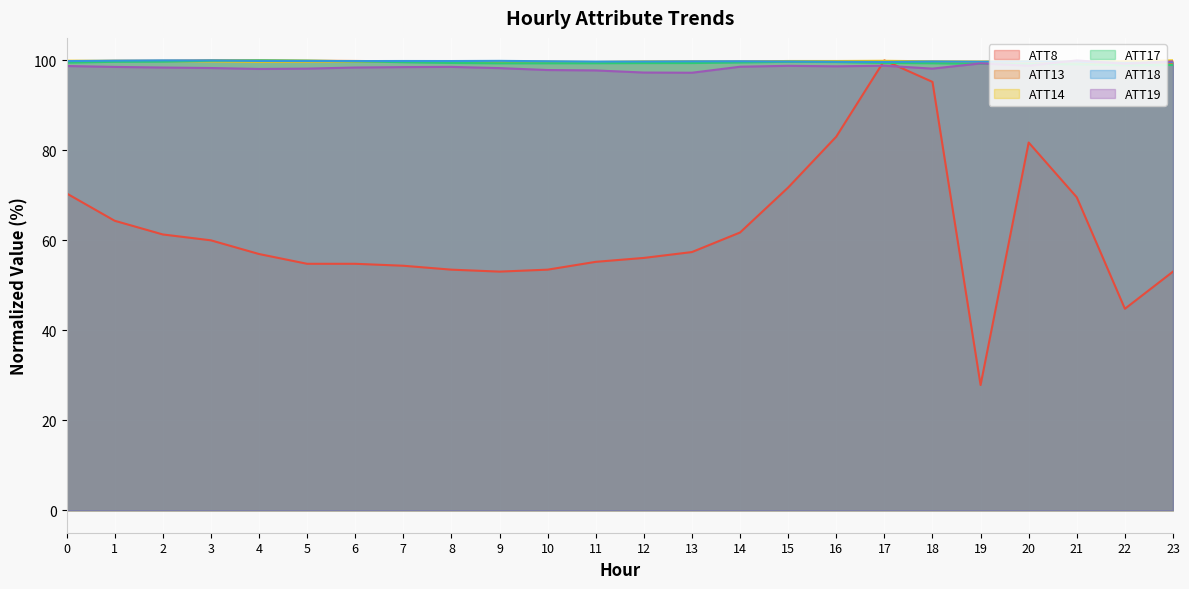

Which has a higher value, 2 or 17?

17